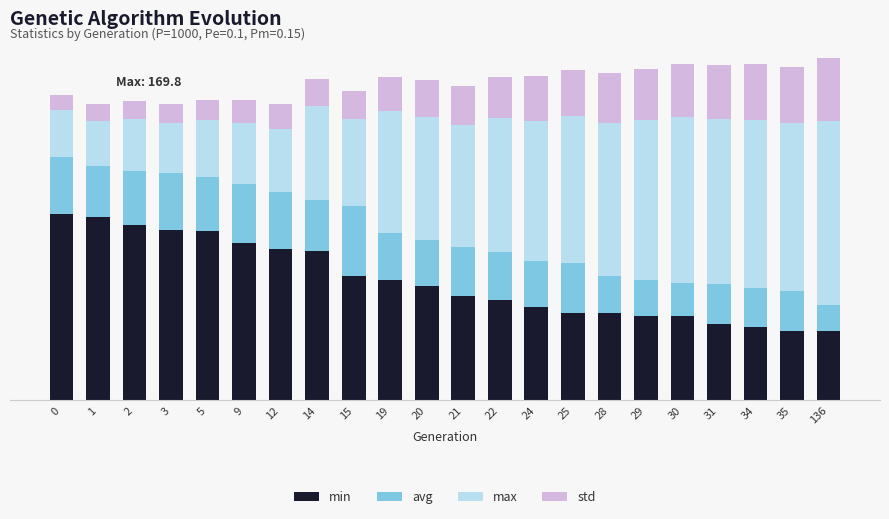

What are all the series names shown in the legend?

min, avg, max, std